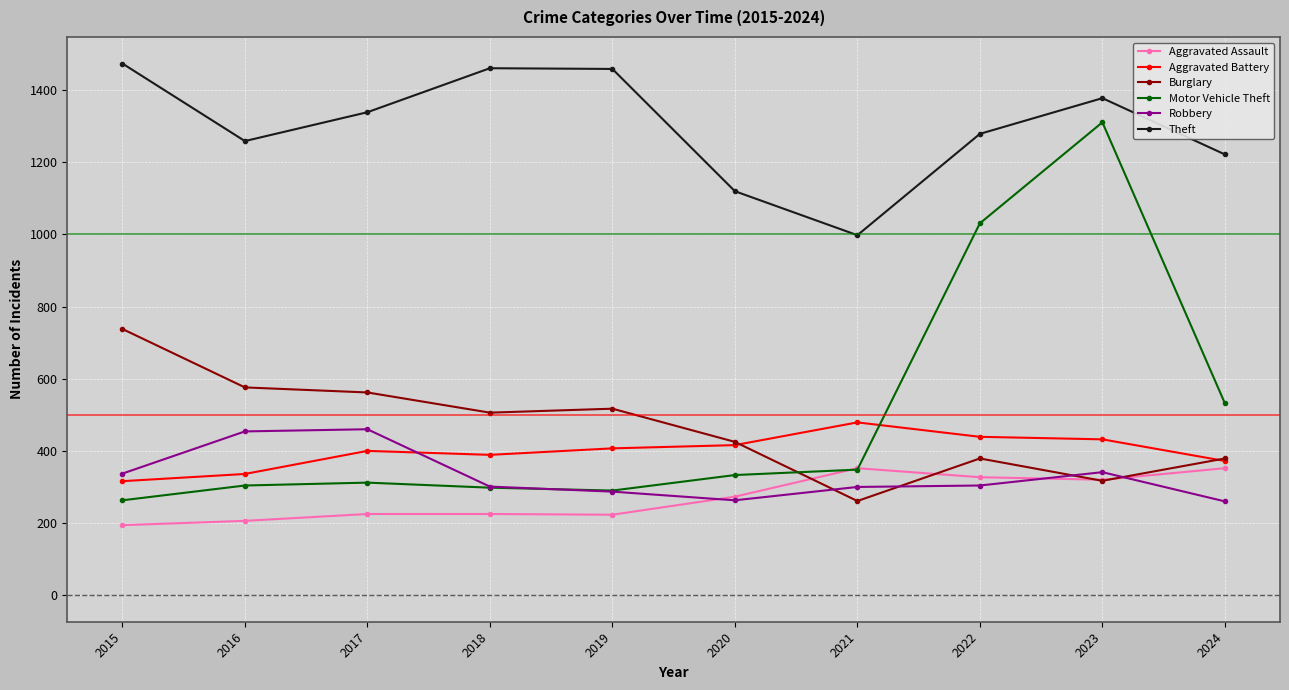

Between 2016 and 2023, which series saw the biggest shift?

Motor Vehicle Theft